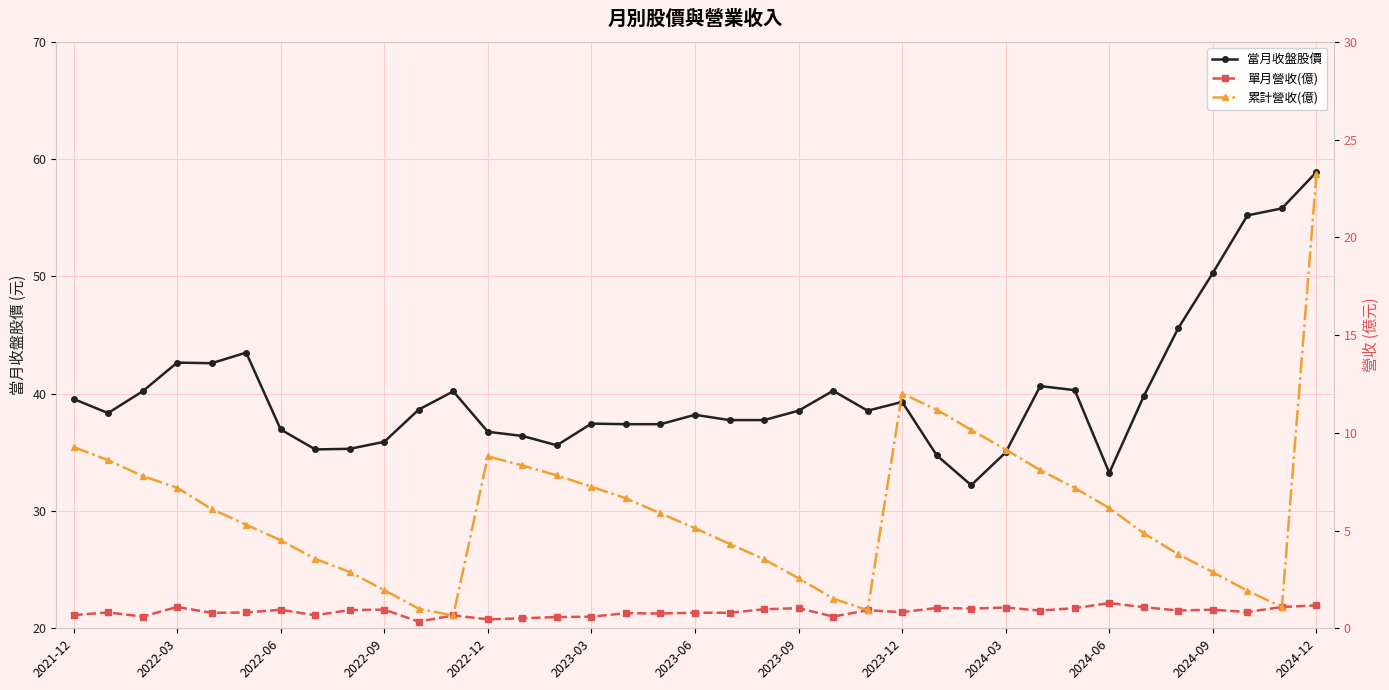

True or false: 單月營收(億) has a value of 0.8 at 16.

True